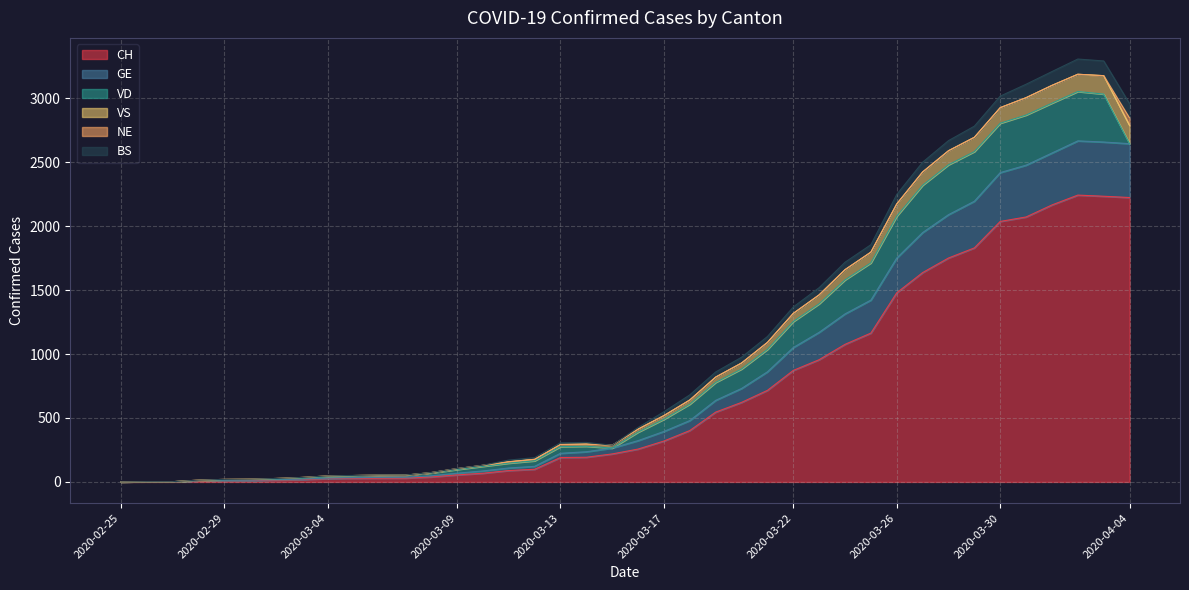

The VS series shows 70 at 2020-03-05. True or false?

False